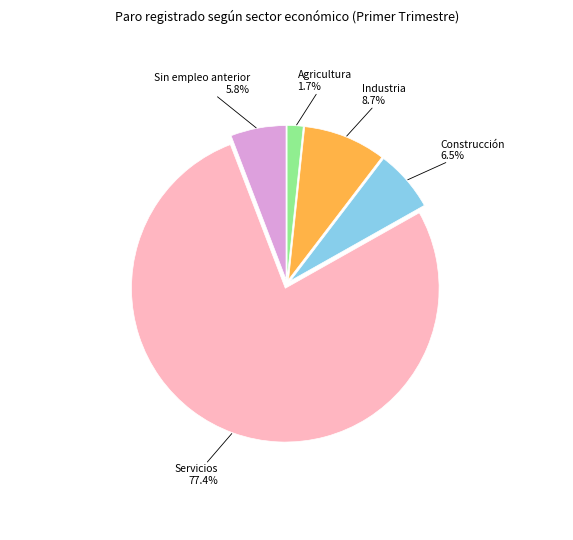

Rank the categories by value from highest to lowest.

Servicios, Industria, Construcción, Sin empleo anterior, Agricultura